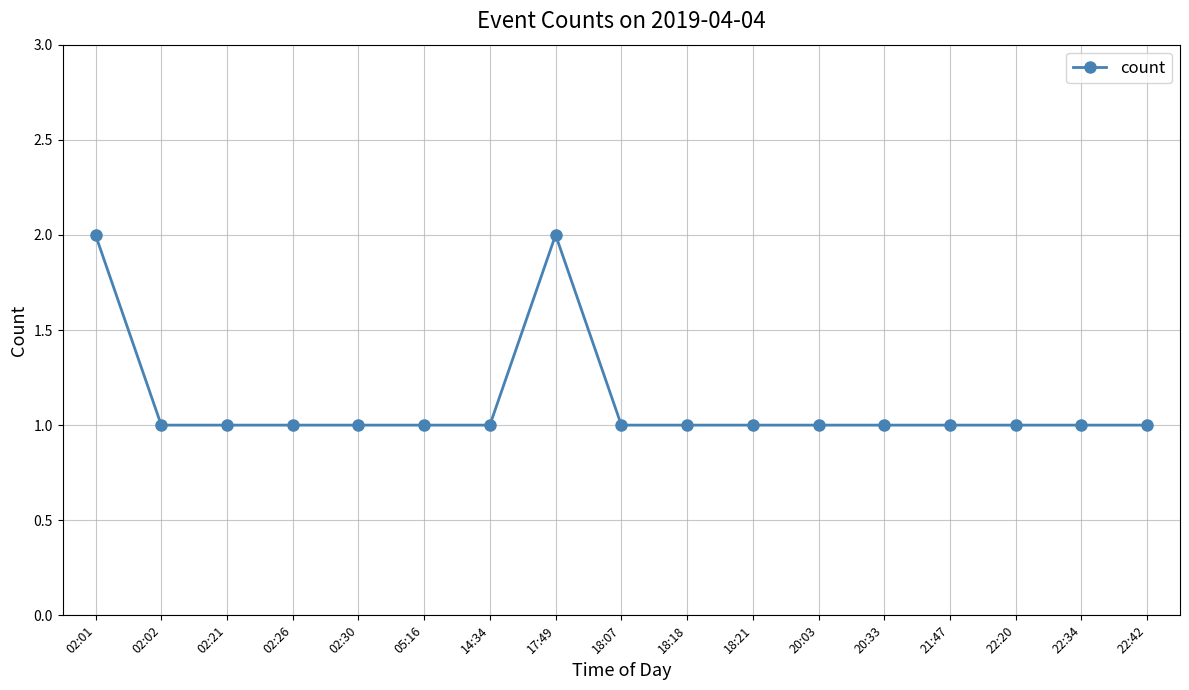

What is the label of the 13th point from the right?

02:30